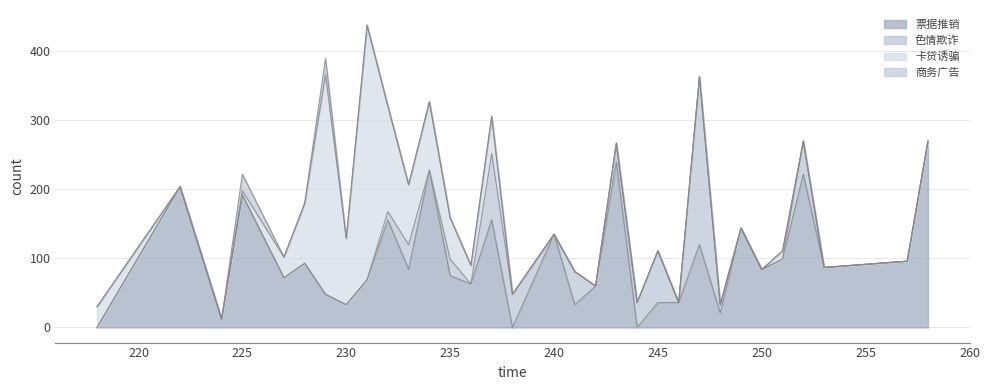

What is the sum of the 色情欺诈 values at 238 and 241?

96